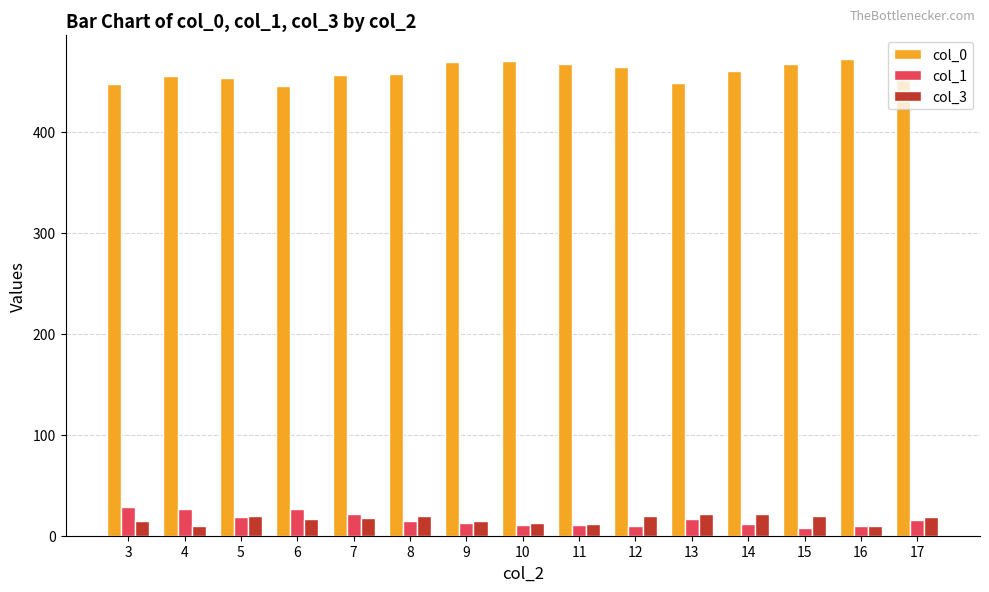

What is the greatest value displayed?

472